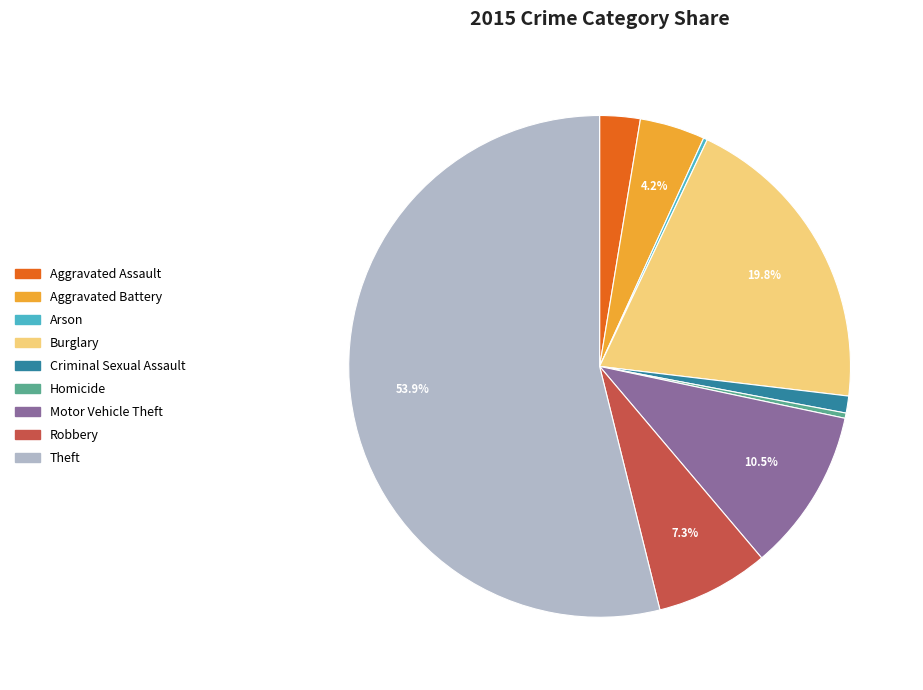

Is there any slice that represents more than half of the pie?

Yes